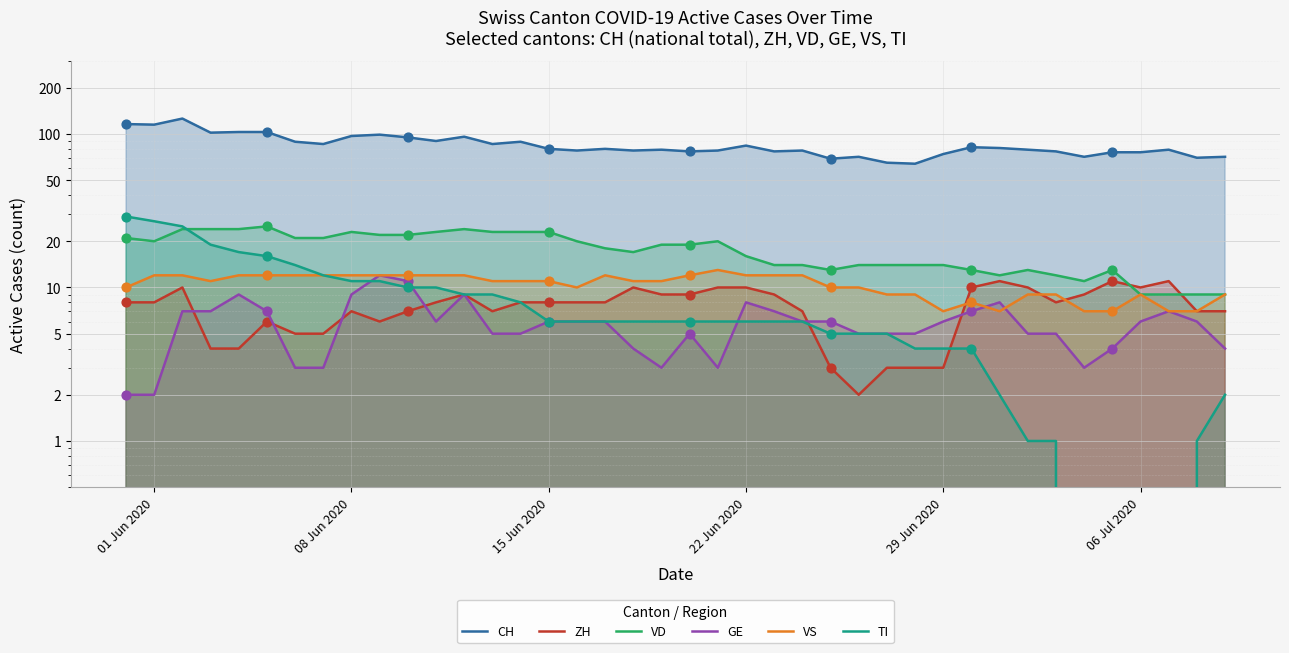

At how many categories does at least one series exceed 29?

40